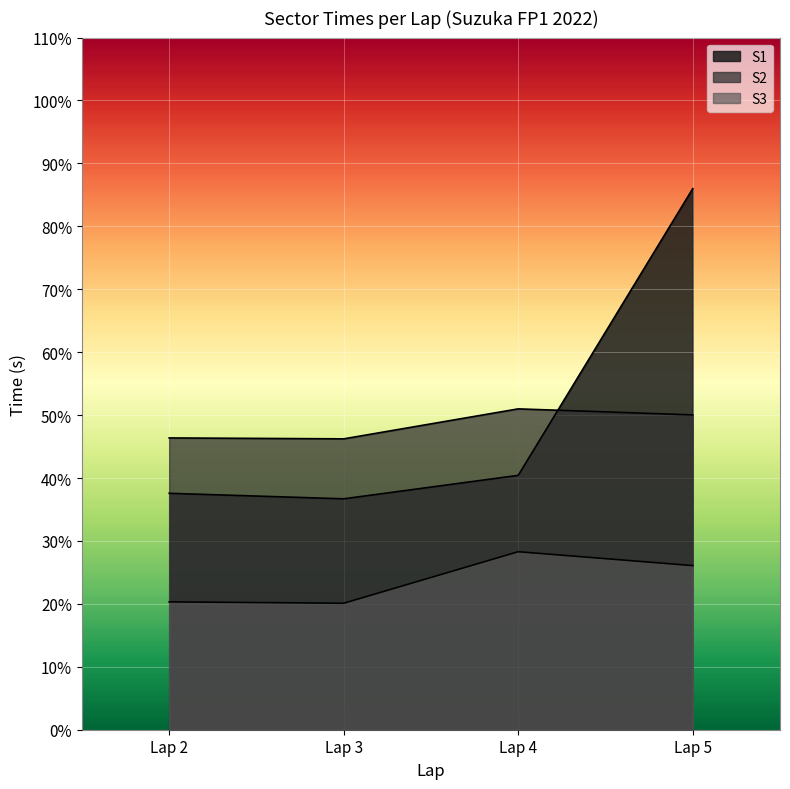

In S3, how many points are lower than both neighbors (excluding endpoints)?

1